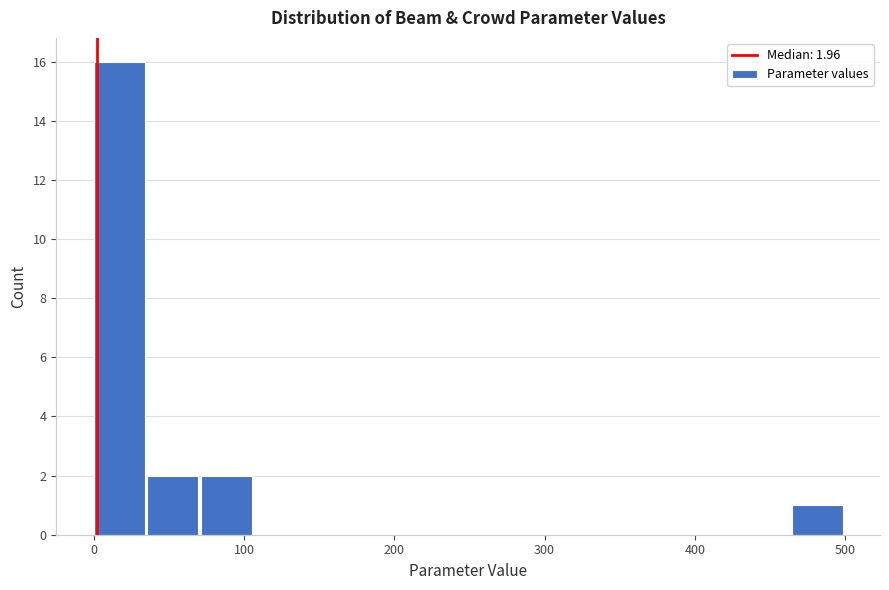

Read against the x-axis, roughly where is the centre of the tallest bar?

20